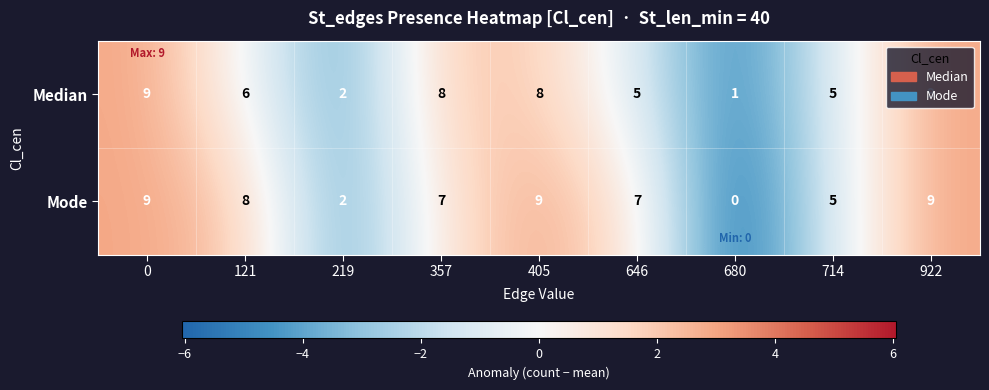

At 646, list the series in order from largest to smallest.

Mode, Median